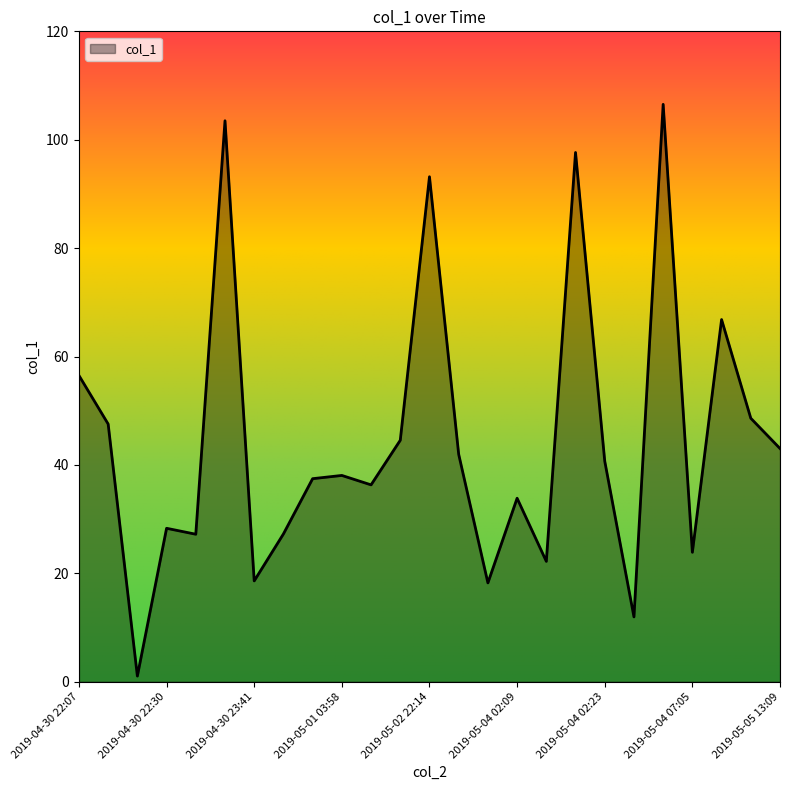

What is the greatest value displayed?

106.5